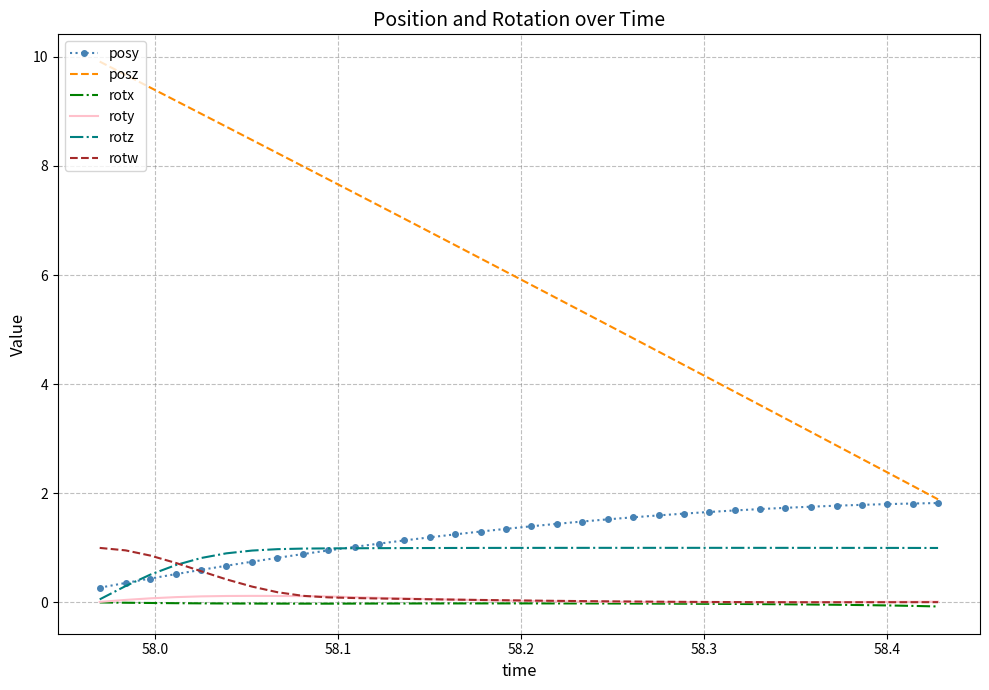

Which series has the widest spread of values?

posz